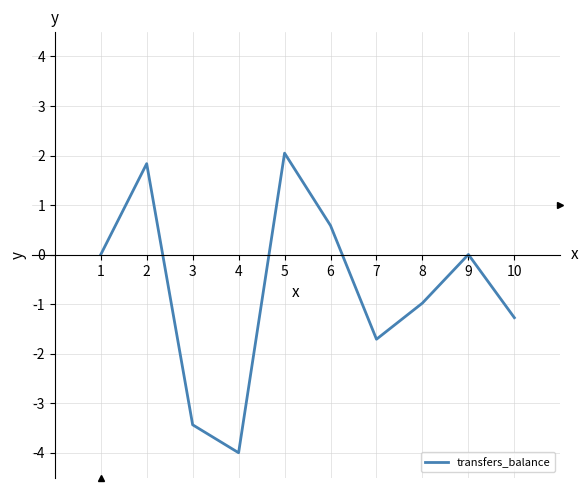

At which category does the chart reach its peak across all series?

5